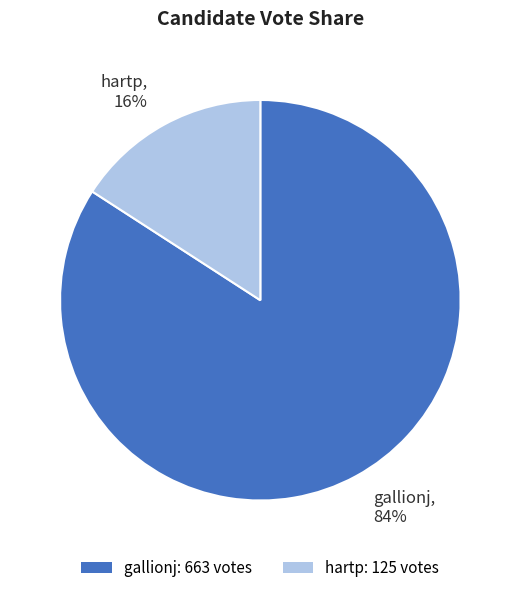

What is the smallest slice in the pie chart?

hartp